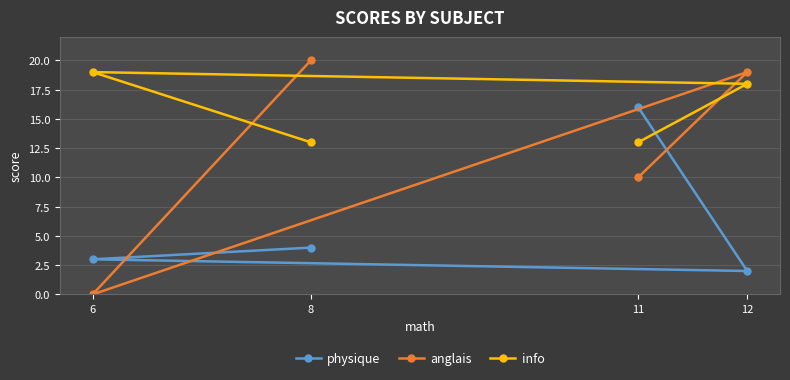

At which label is physique closest to 9?

8